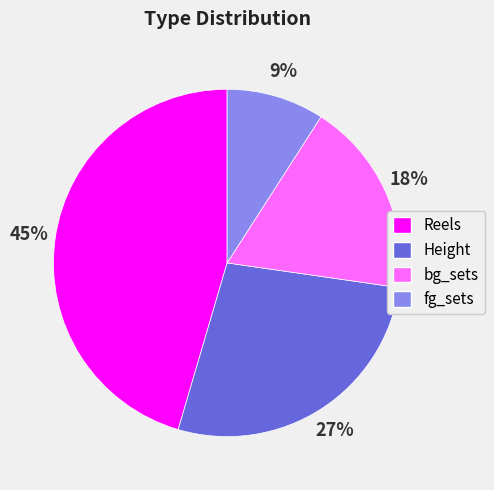

Rank the categories by value from lowest to highest.

fg_sets, bg_sets, Height, Reels